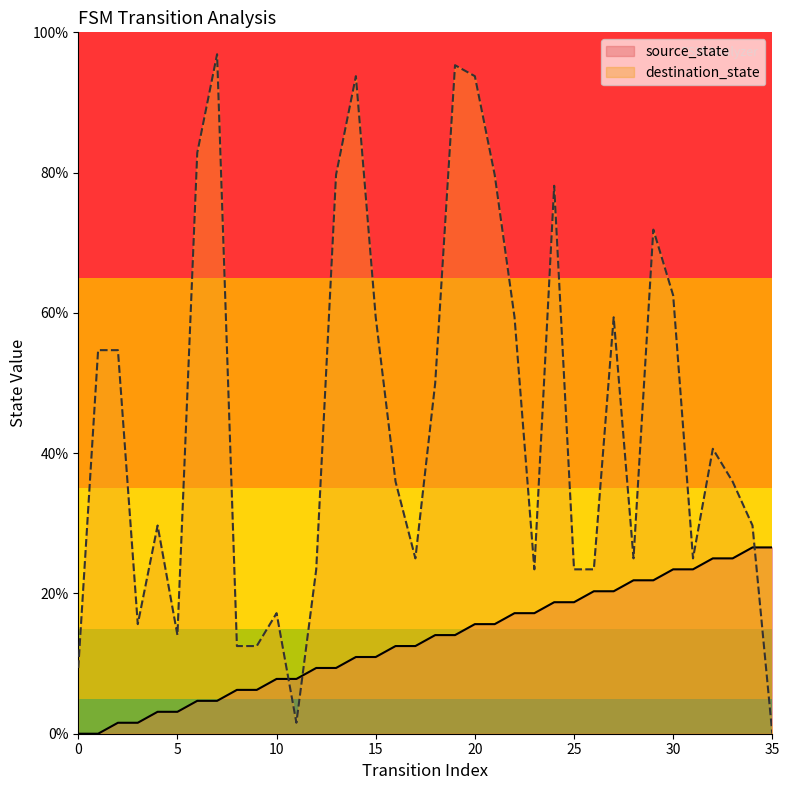

True or false: destination_state has more than 0 interior local peaks.

True